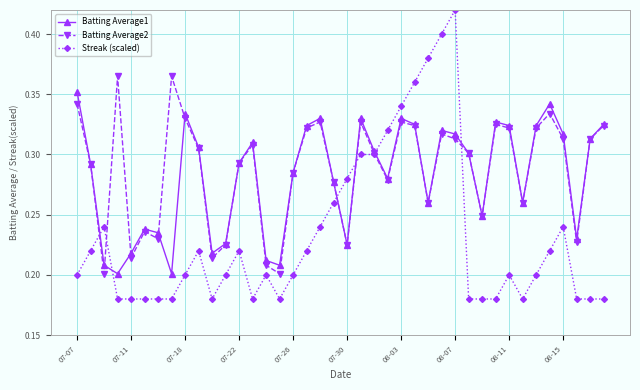

Which series has the largest total across all categories?

Batting Average2